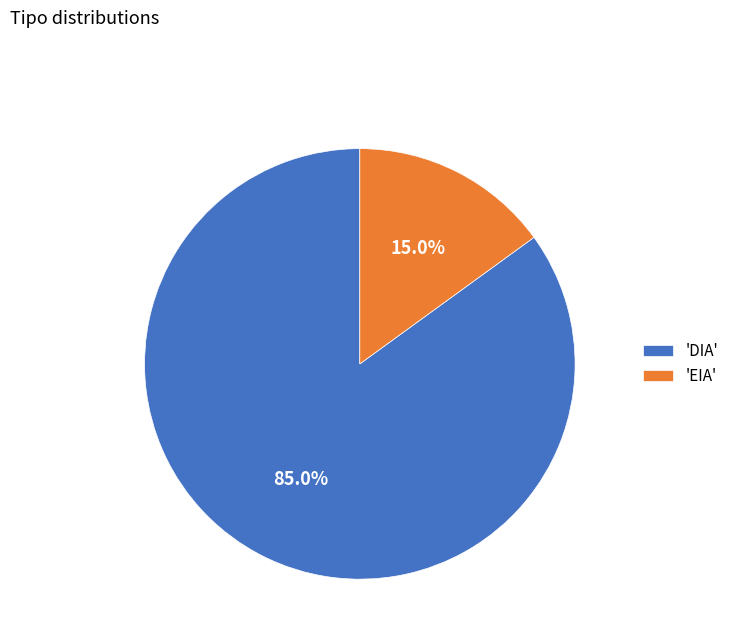

Which category has the biggest portion of the pie?

'DIA'